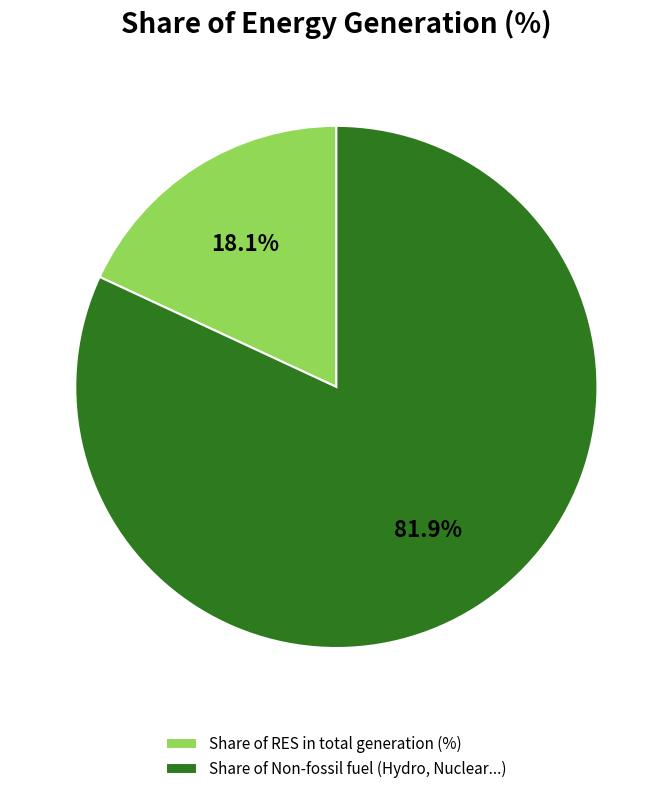

Between Share of Non-fossil fuel (Hydro, Nuclear...) and Share of RES in total generation (%), which is larger?

Share of Non-fossil fuel (Hydro, Nuclear...)